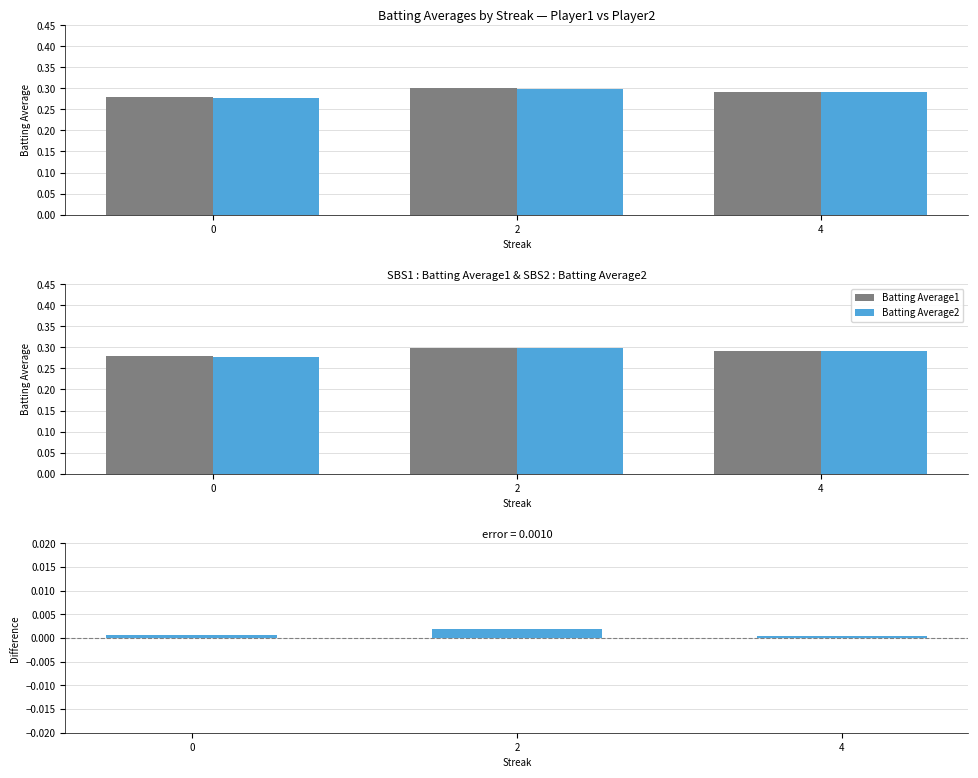

Reading left to right, list all the values displayed in this chart.

Batting Average1: 0=0.3	2=0.3	4=0.3
Batting Average2: 0=0.3	2=0.3	4=0.3
Batting Average1 - Batting Average2: 0=0.0	2=0.0	4=0.0